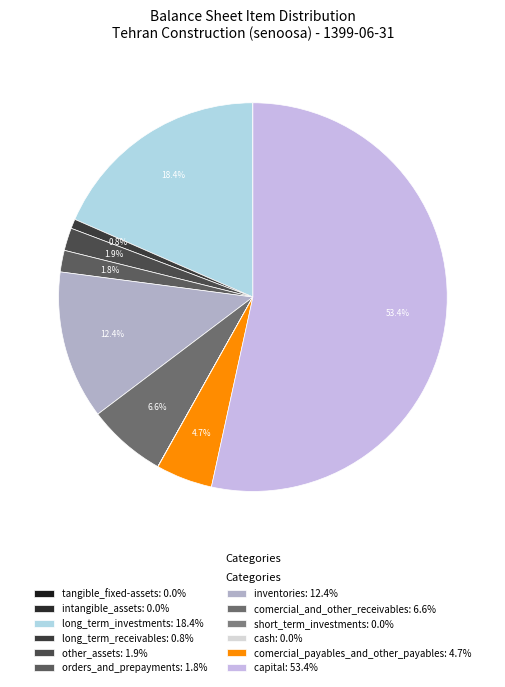

How many slices are in this pie chart?

12